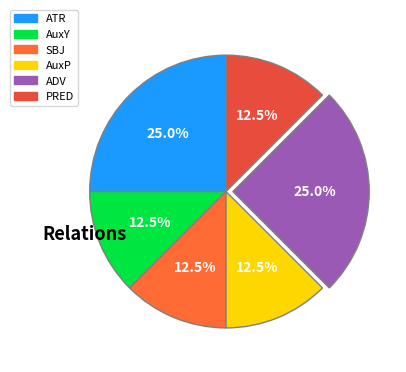

Is it true that AuxP is 12% of the pie?

True